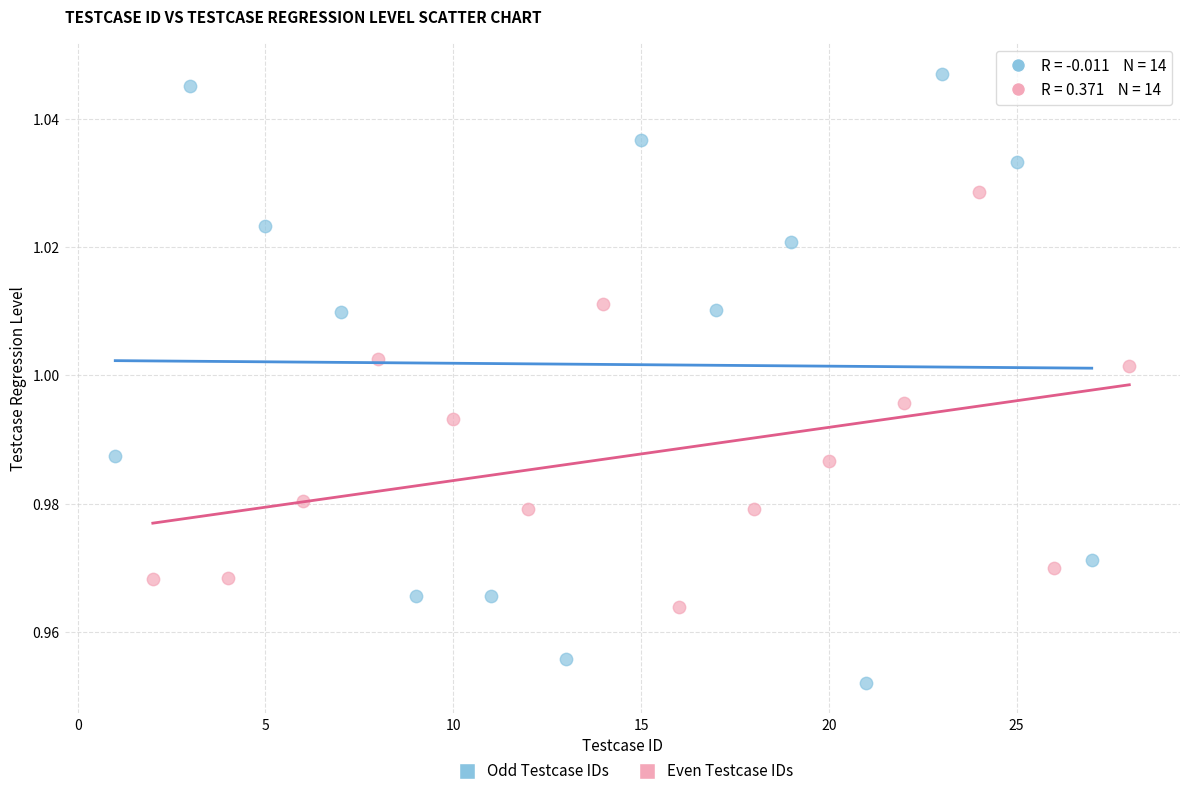

What are all the series names shown in the legend?

Odd Testcase IDs, Even Testcase IDs